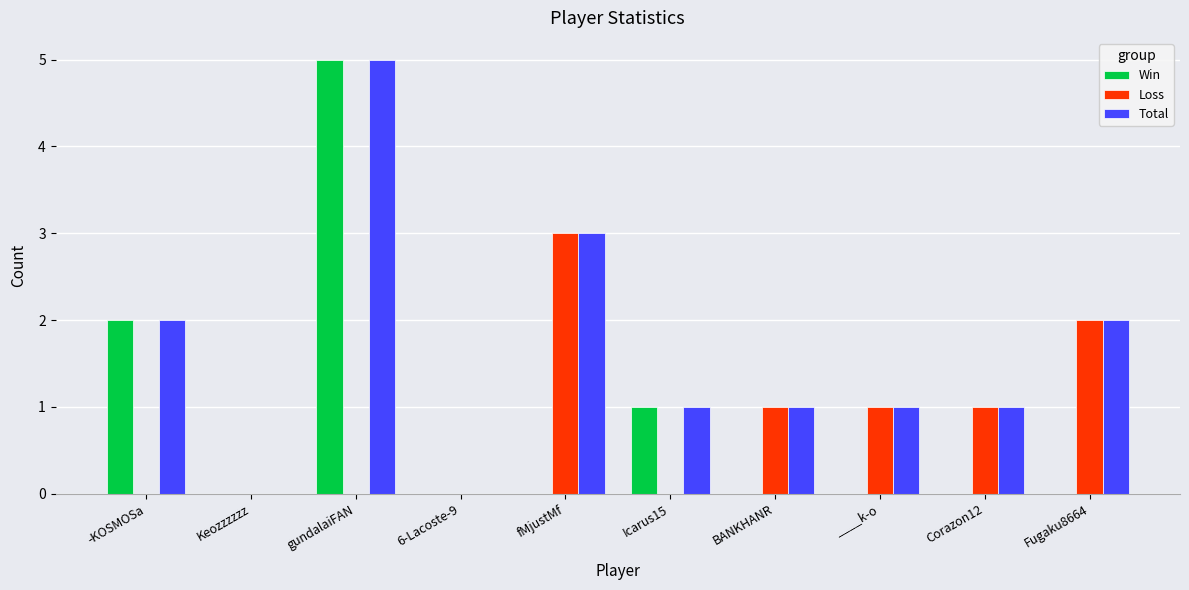

What is the total value across all series at gundalaiFAN?

10